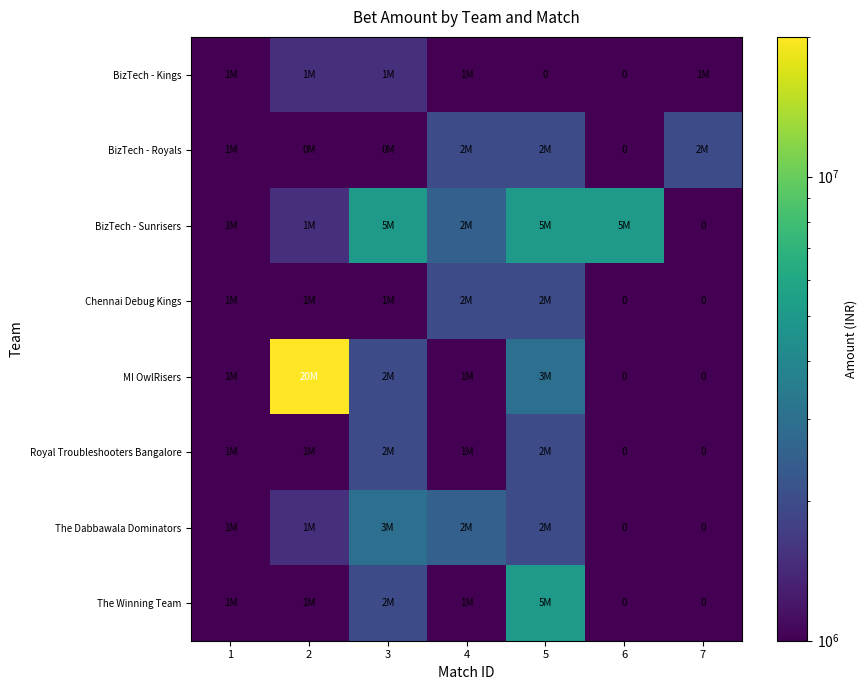

What is the difference between the maximum and minimum values in the BizTech - Sunrisers series?

4999999